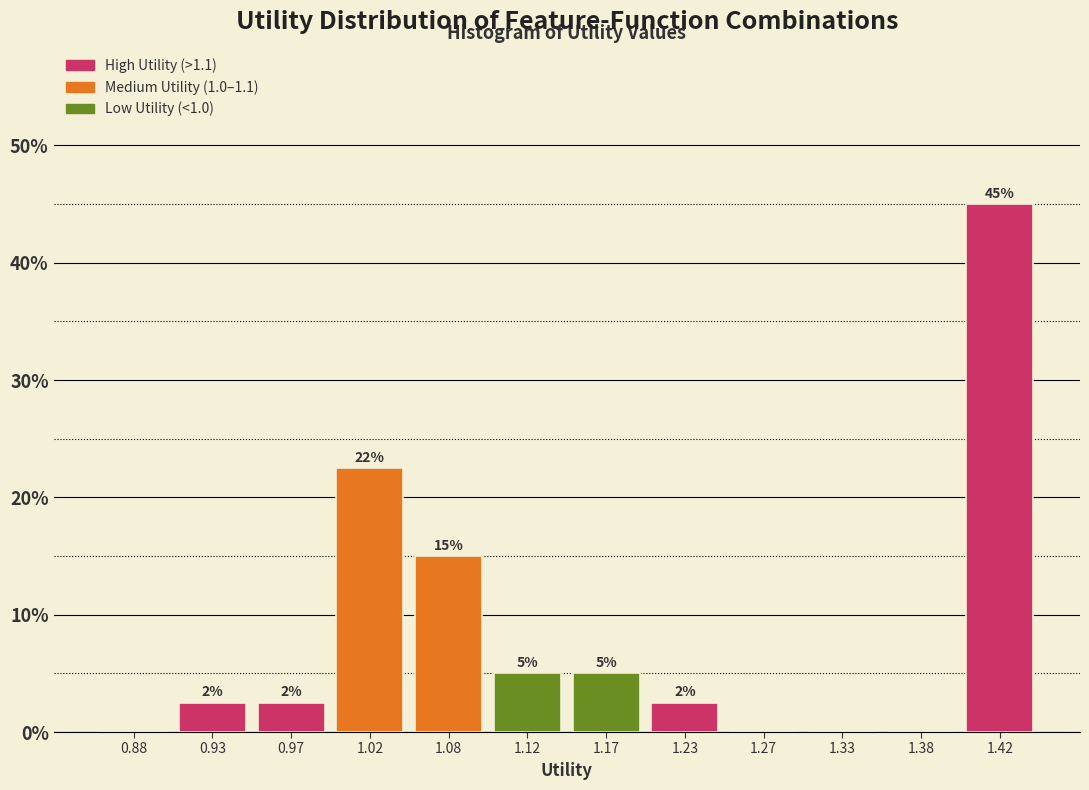

Over which range of the x-axis is the bar tallest?

1.40 to 1.45